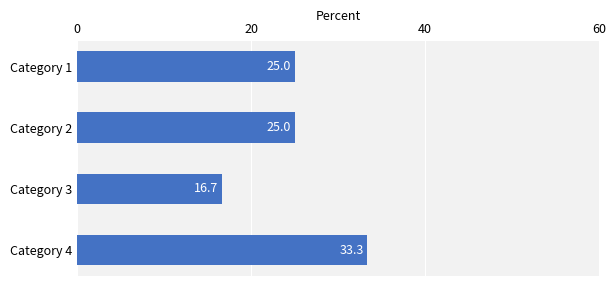

Which label corresponds to the largest value in the chart?

Category 4